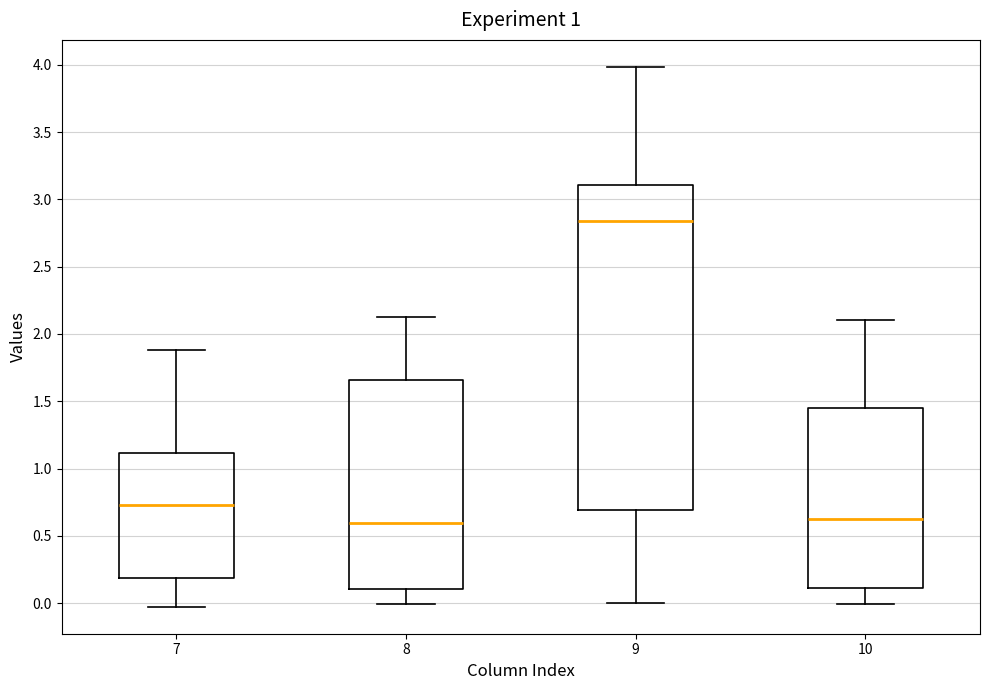

Reading left to right, read every box against the y-axis: the position of its median line, the range the box covers, and the ends of its whiskers. The values are not printed on the chart, so give them approximately, as read against the axis.

7: median 0.75, box 0.20 to 1.10, whiskers -0.05 to 1.90
8: median 0.60, box 0.10 to 1.65, whiskers 0.00 to 2.15
9: median 2.85, box 0.70 to 3.10, whiskers 0.00 to 4.00
10: median 0.65, box 0.10 to 1.45, whiskers 0.00 to 2.10